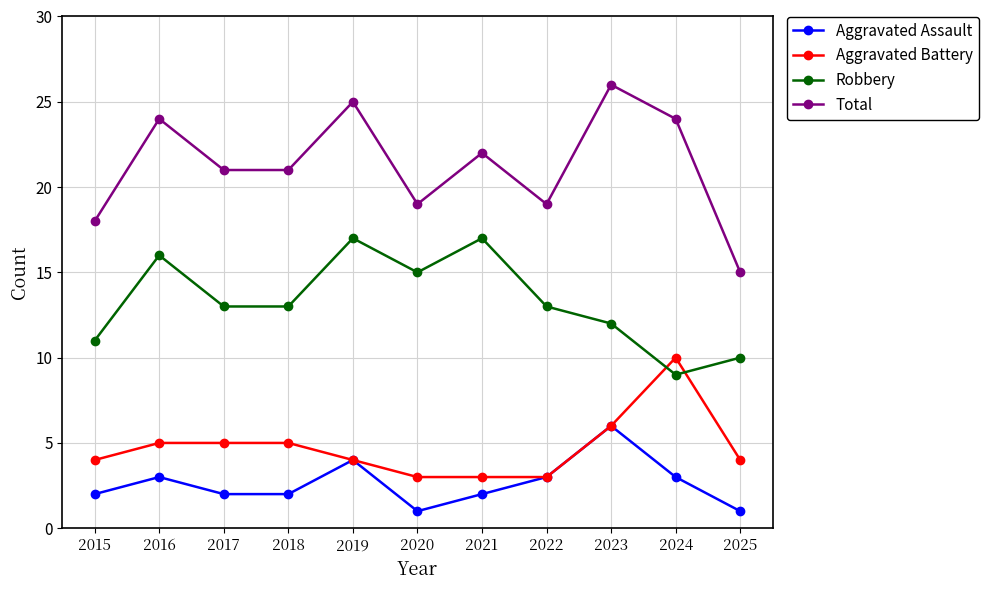

Which series changed the most between 2020 and 2023?

Total